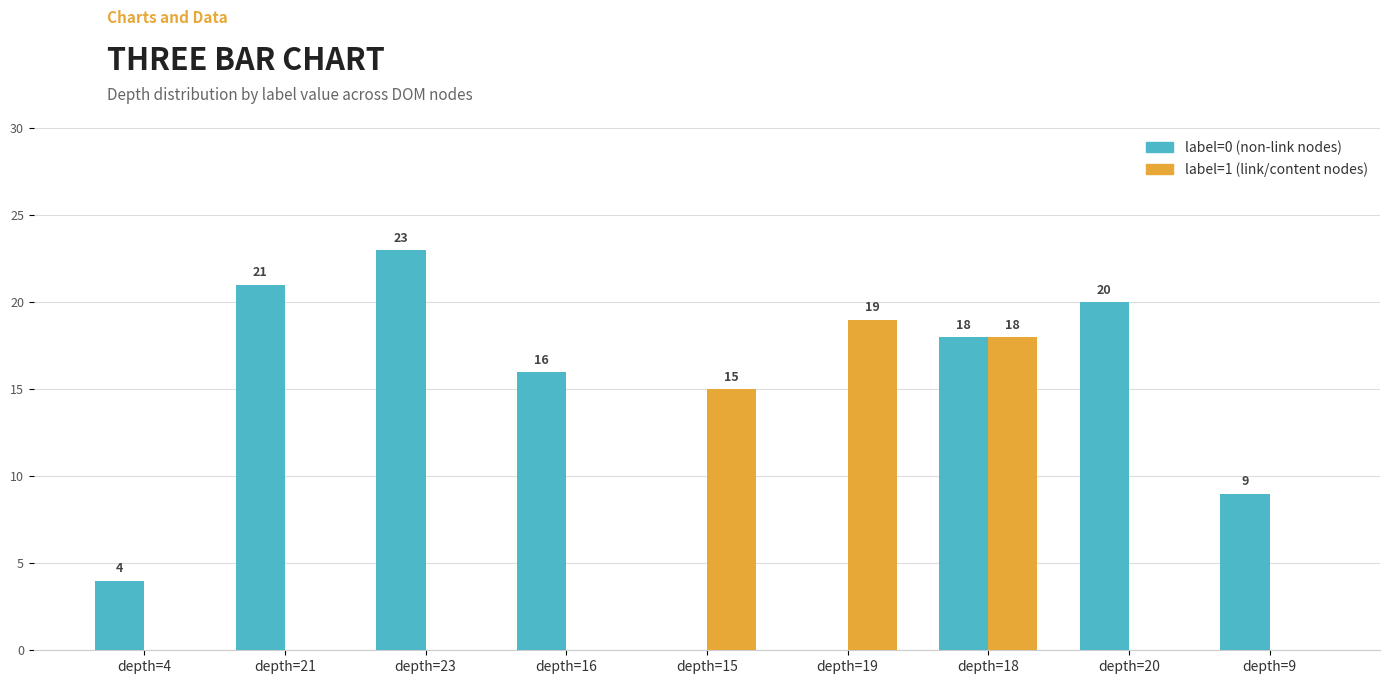

What is the maximum value shown in the chart?

23